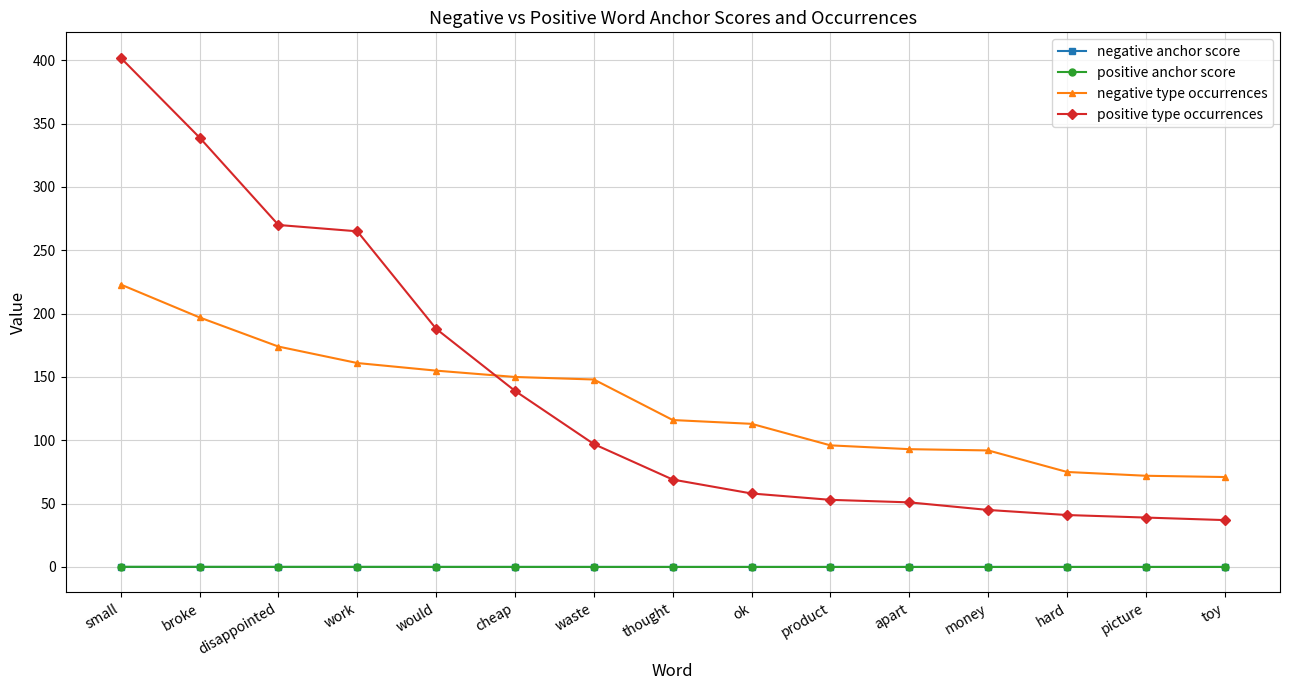

The negative anchor score series shows 0.0 at broke. True or false?

True